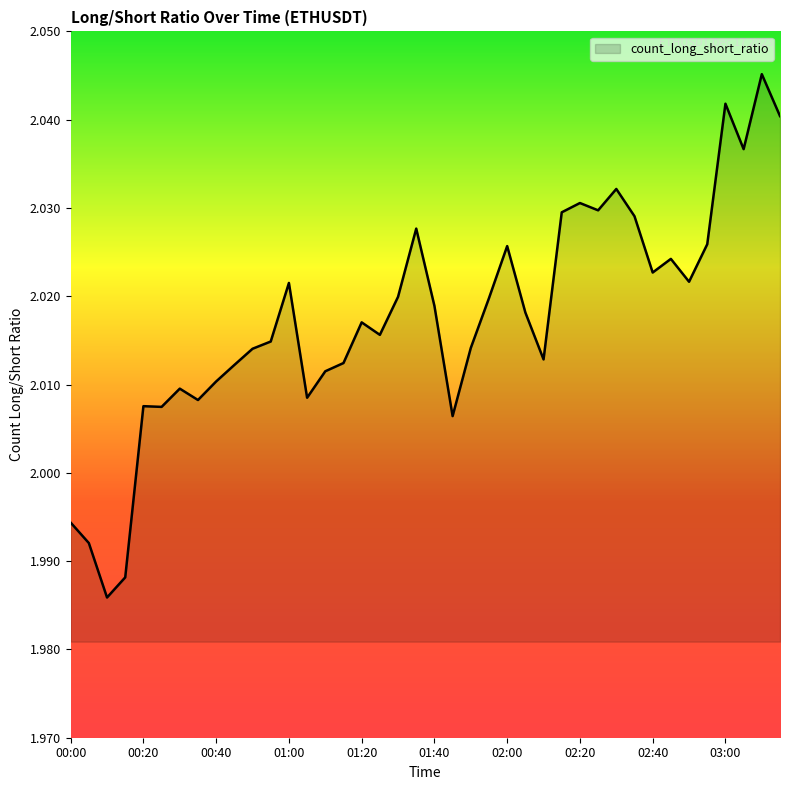

What is the value of the 36th point from the left?

2.0